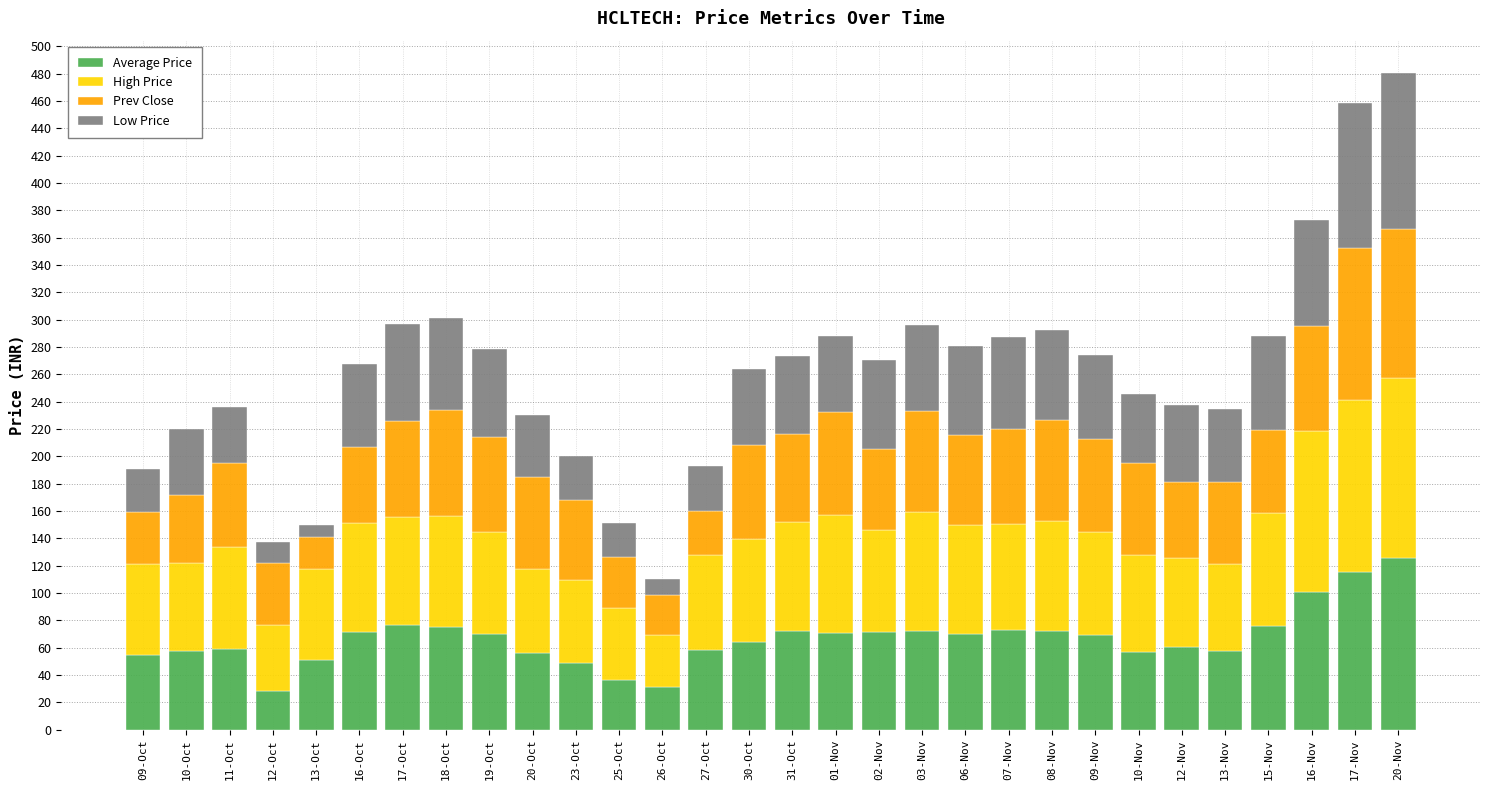

The value of Average Price at 10-Nov is 56.6. True or false?

True